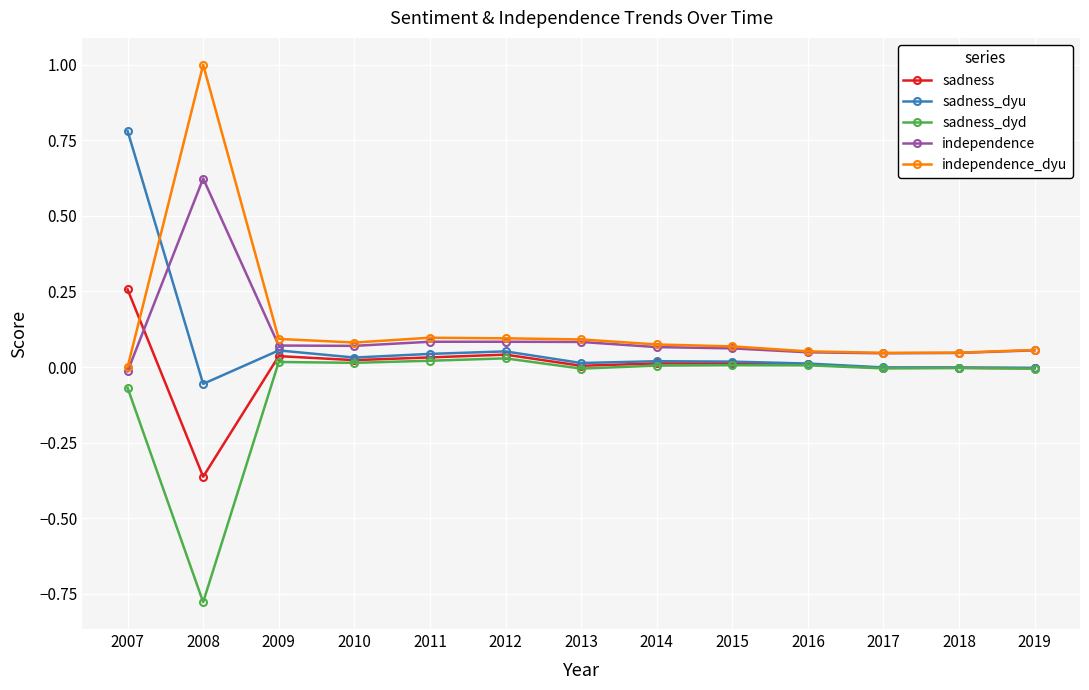

At which category is the sum across all series the highest?

2007